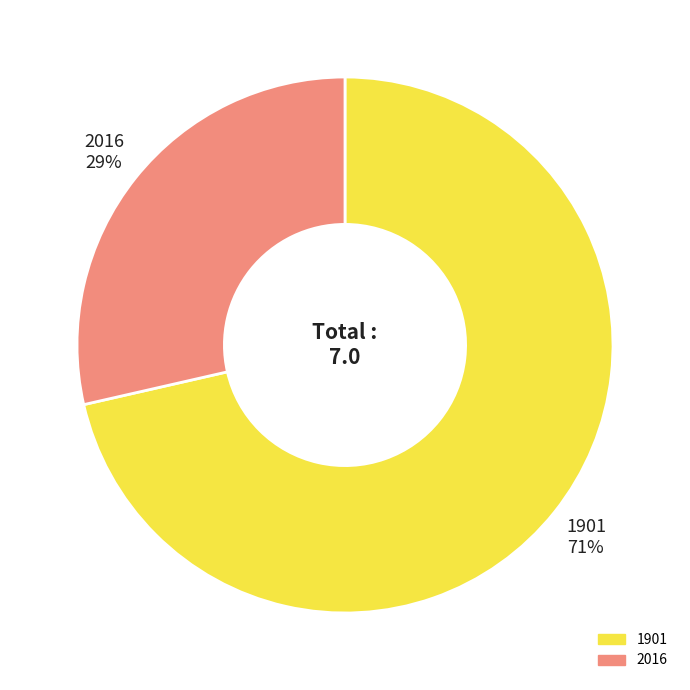

What percentage is the 2016 slice, to the nearest percent?

29%